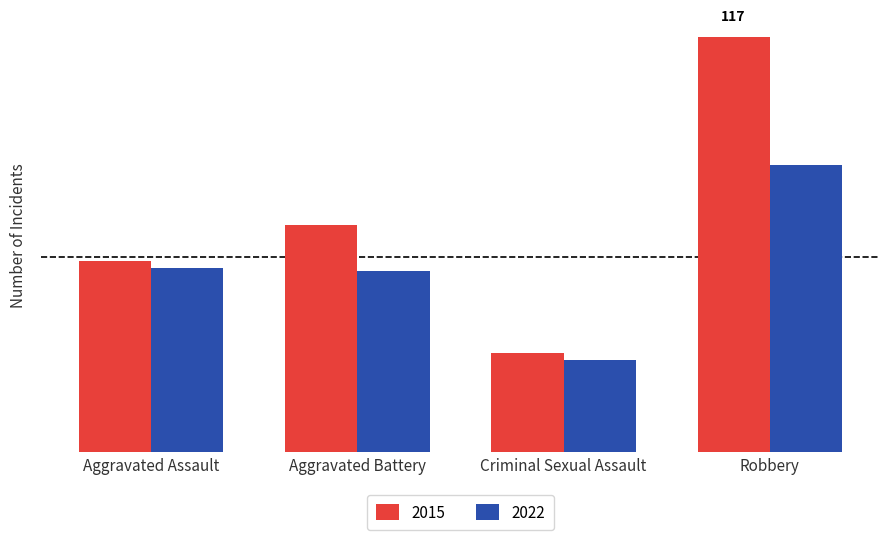

Does the chart contain stacked bars?

No